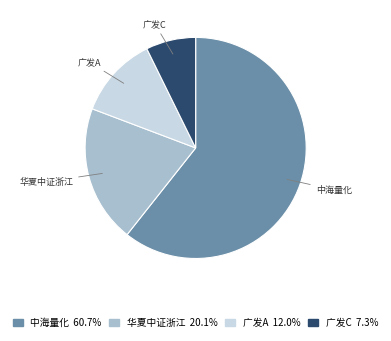

Is there a majority slice in this chart?

Yes